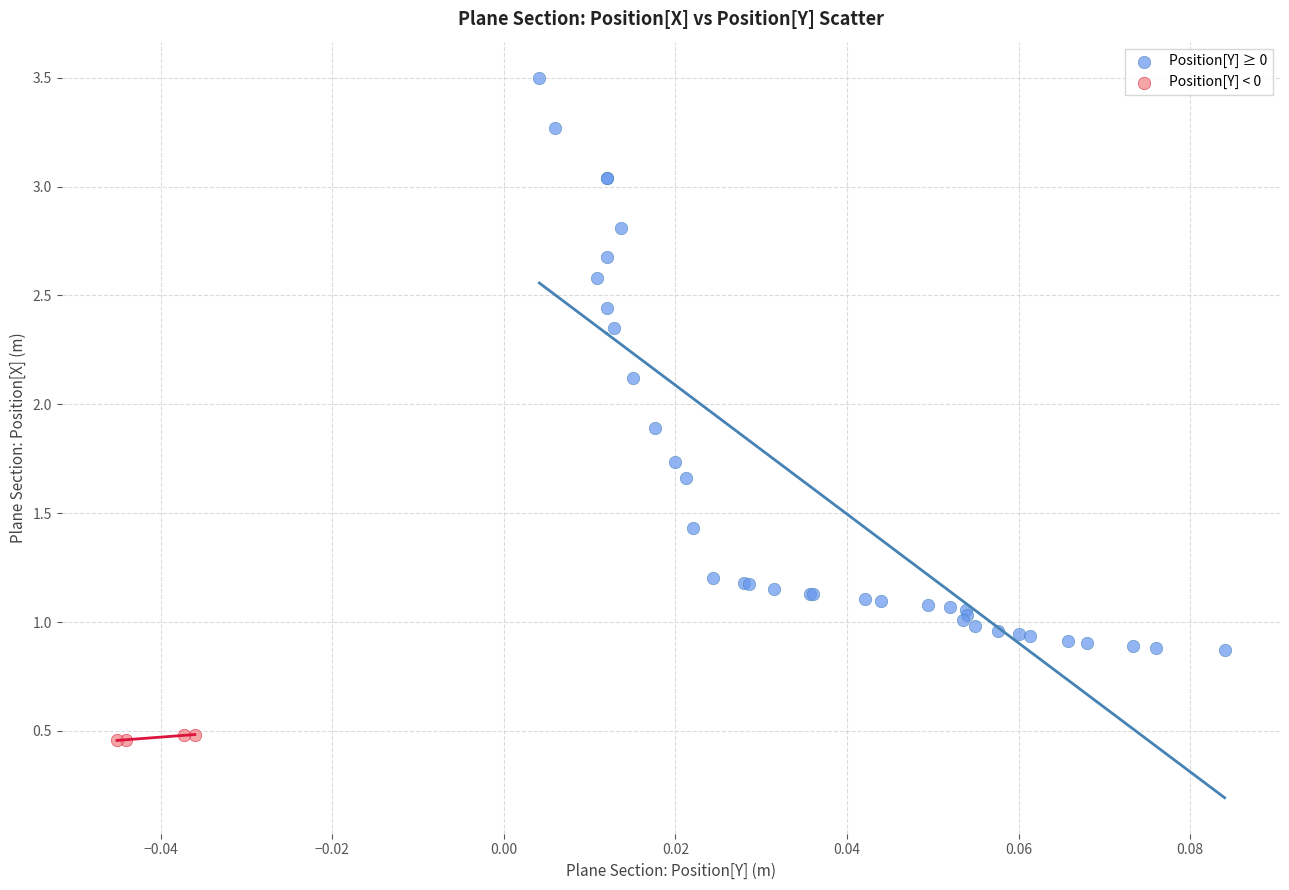

Which series has the widest spread of Y values?

Position[Y] ≥ 0